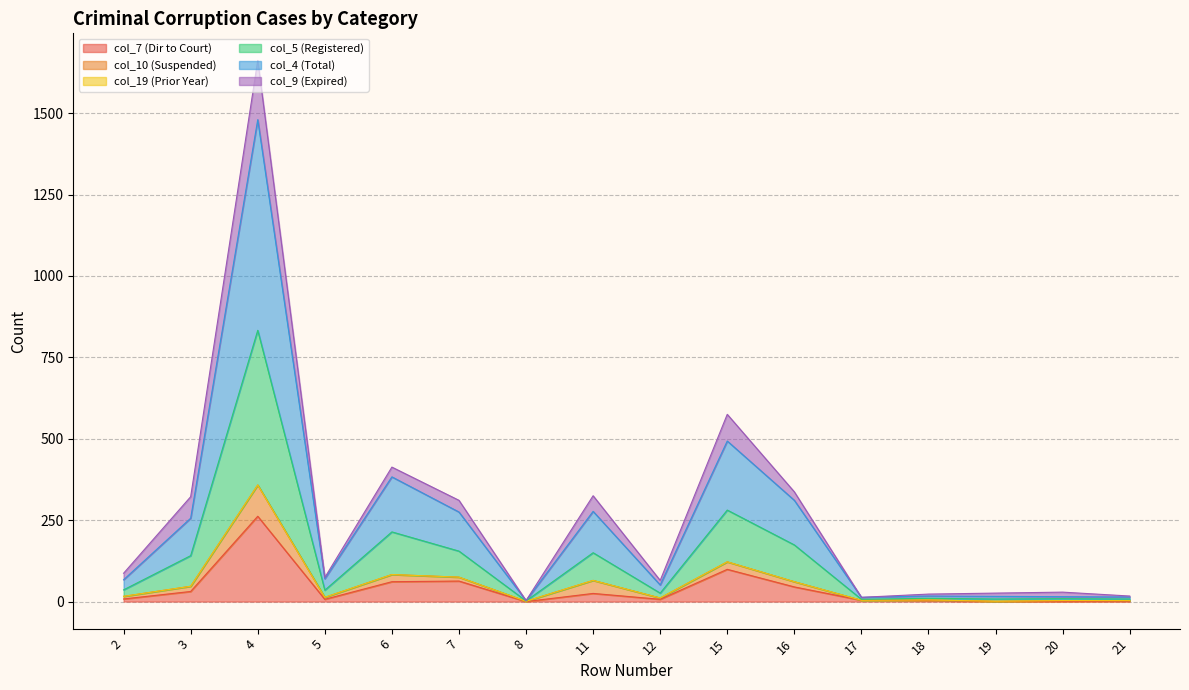

Which label corresponds to the smallest value in the chart?

8